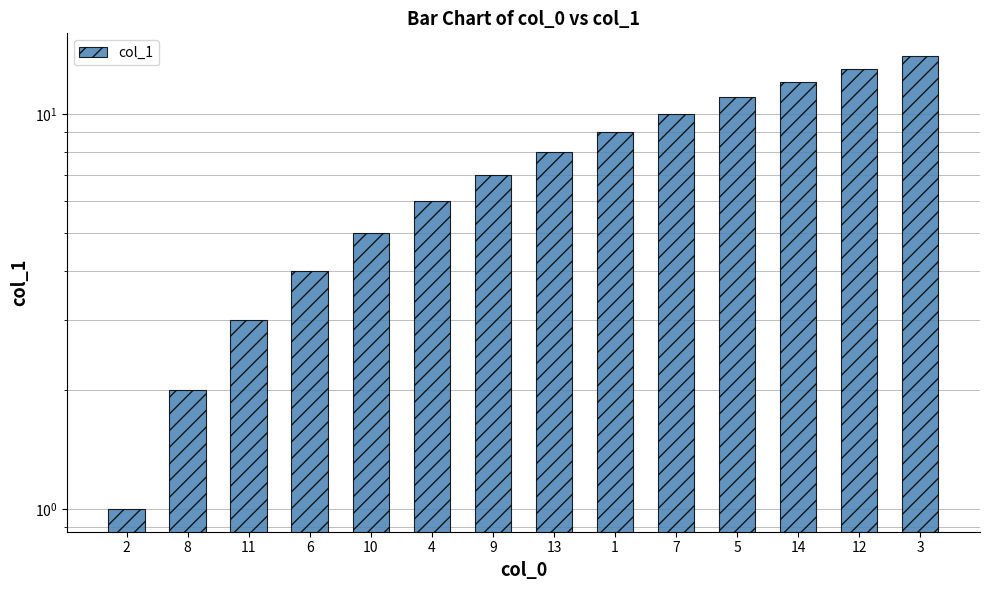

Reading left to right, extract all data points from this chart.

1	2	3	4	5	6	7	8	9	10	11	12	13	14